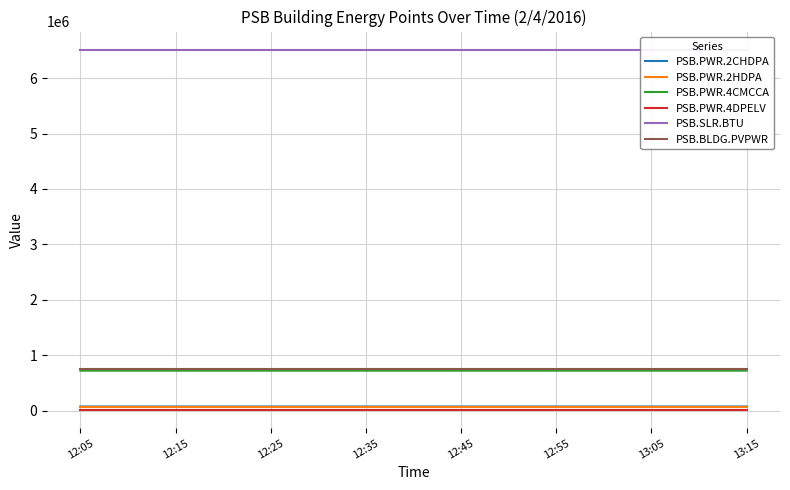

True or false: PSB.PWR.2HDPA and PSB.PWR.4CMCCA cross at least once.

False